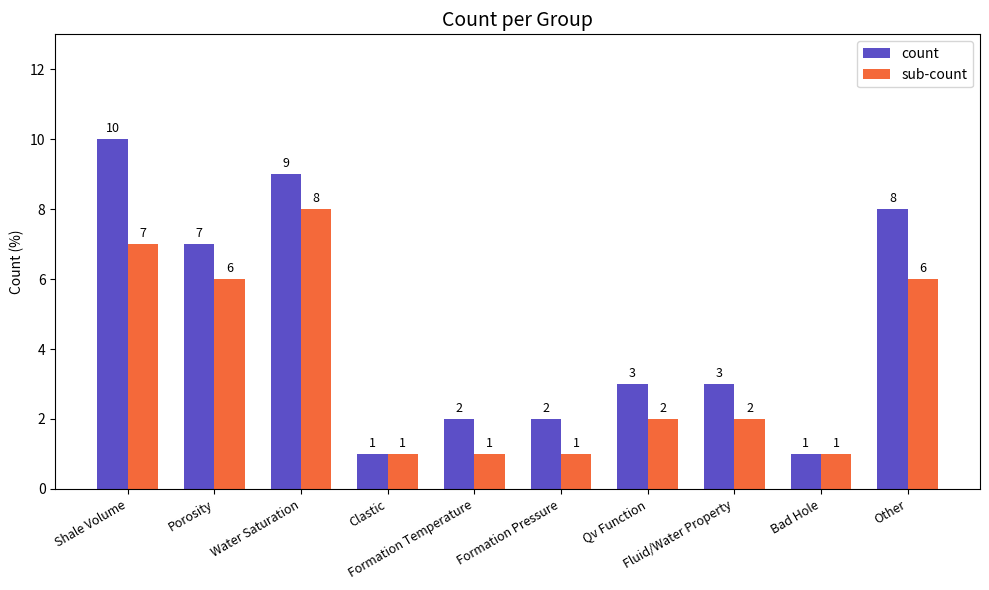

True or false: sub-count has a value of 2 at Qv Function.

True